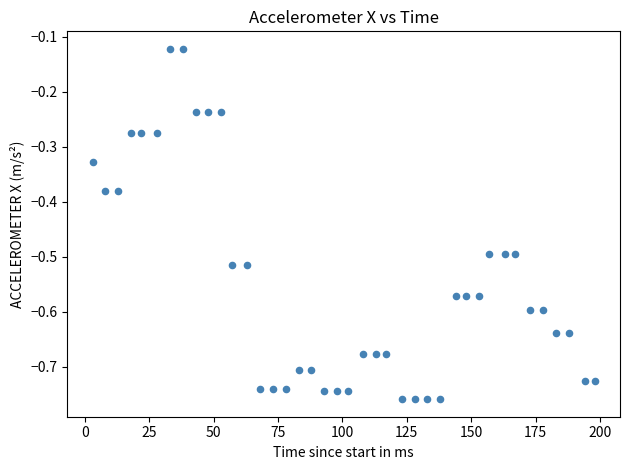

What is the range of X values (max minus min)?

195.0